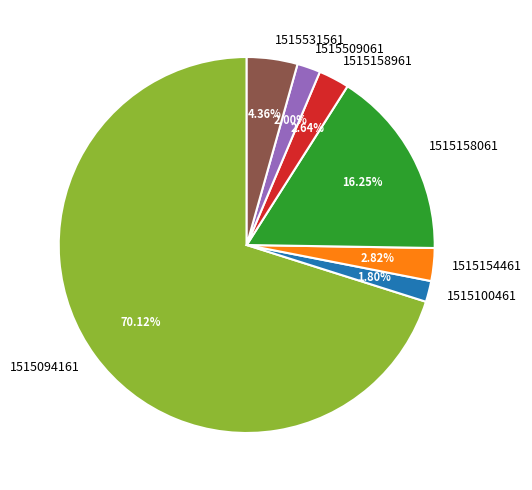

How much of the chart is everything except 1515509061?

98.0%